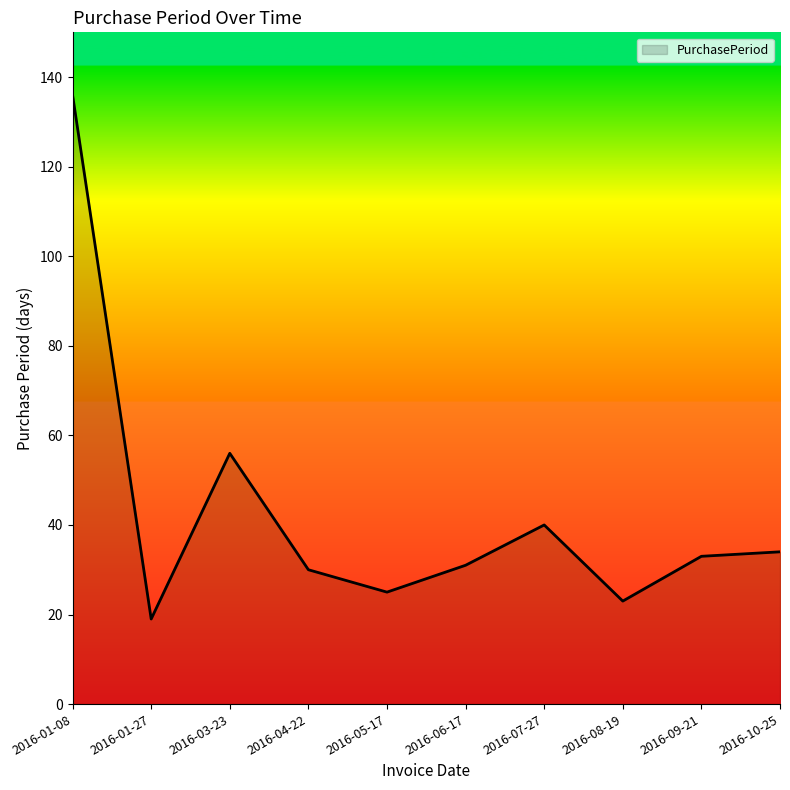

Reading left to right, extract all data points from this chart.

136	19	56	30	25	31	40	23	33	34